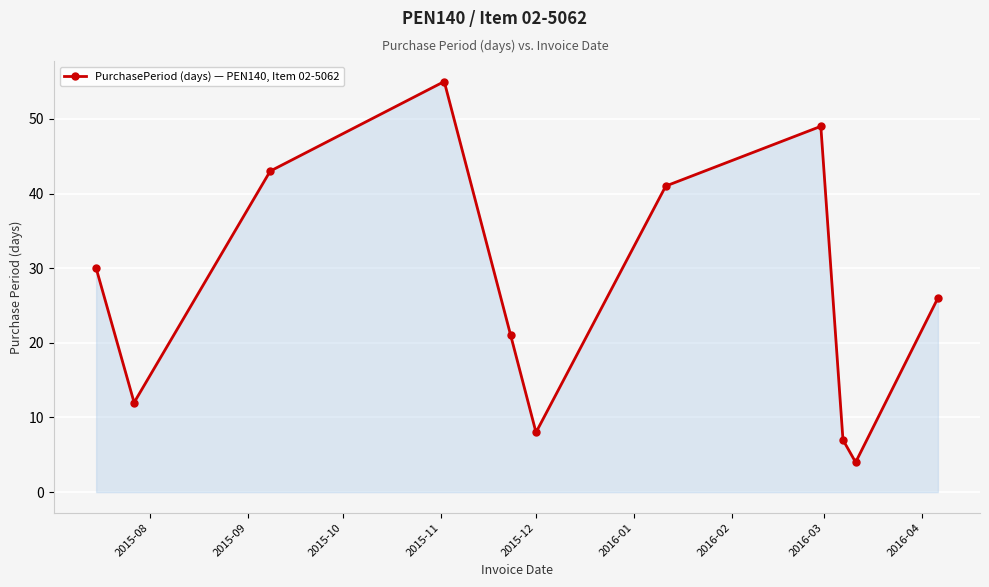

What is the value of the 10th point from the left?

4